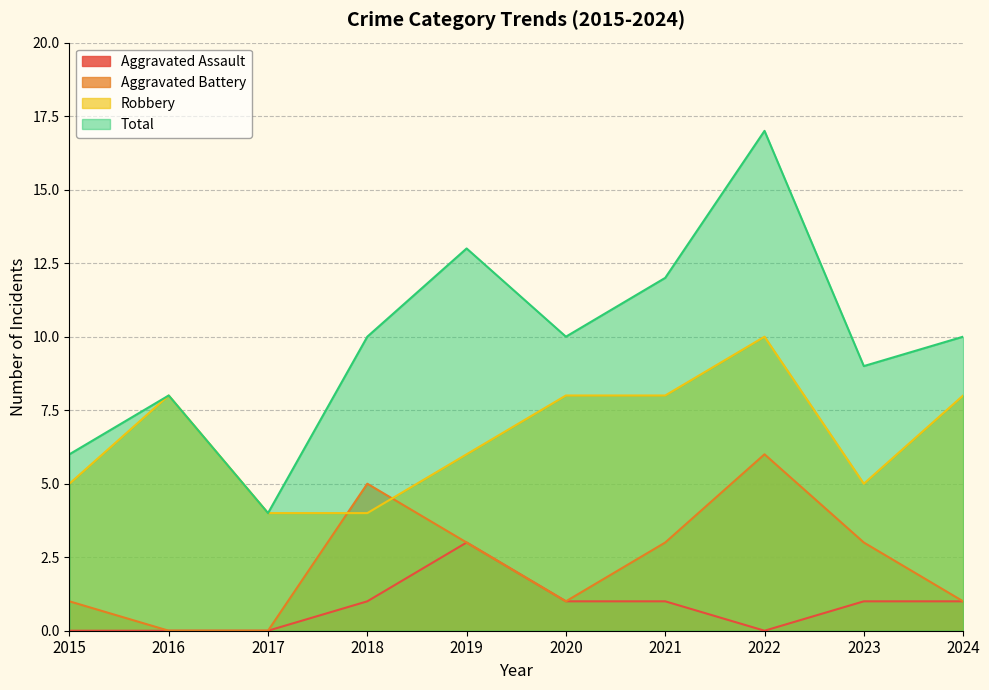

At which category does Total reach its first local peak?

2016